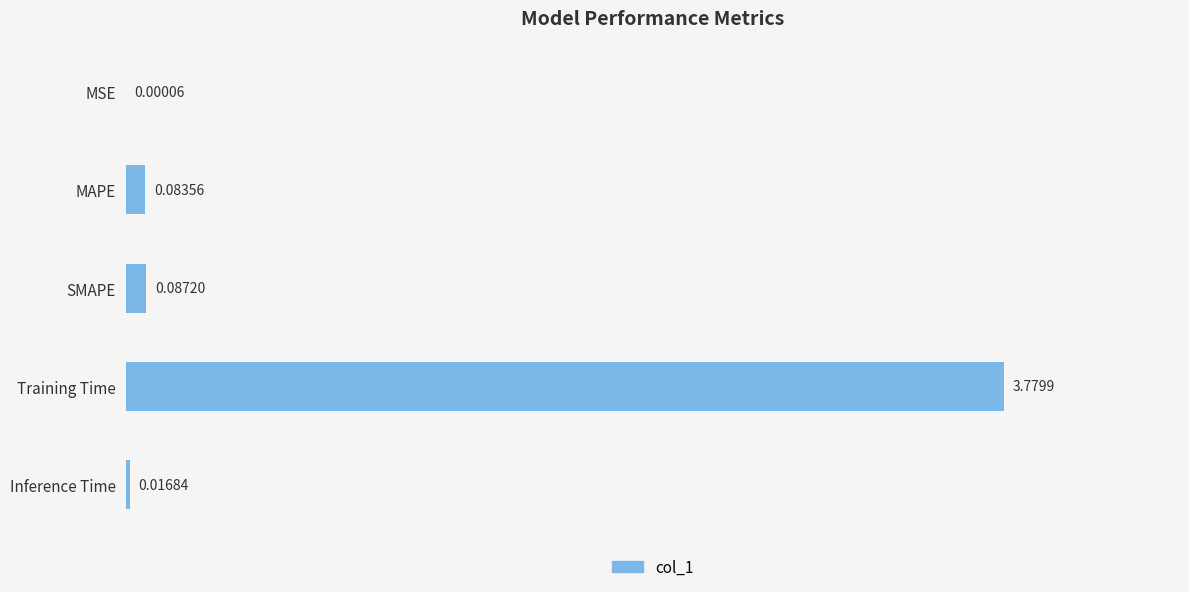

Are the bars horizontal?

Yes